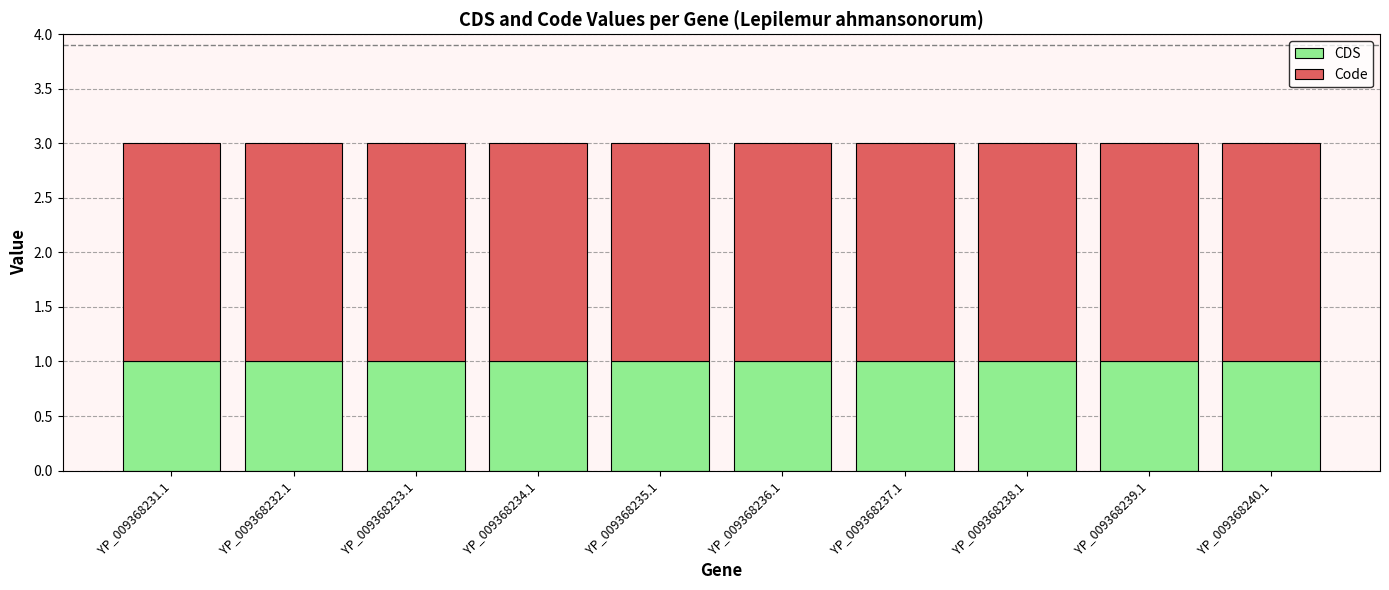

The value of CDS at YP_009368233.1 is 0. True or false?

False